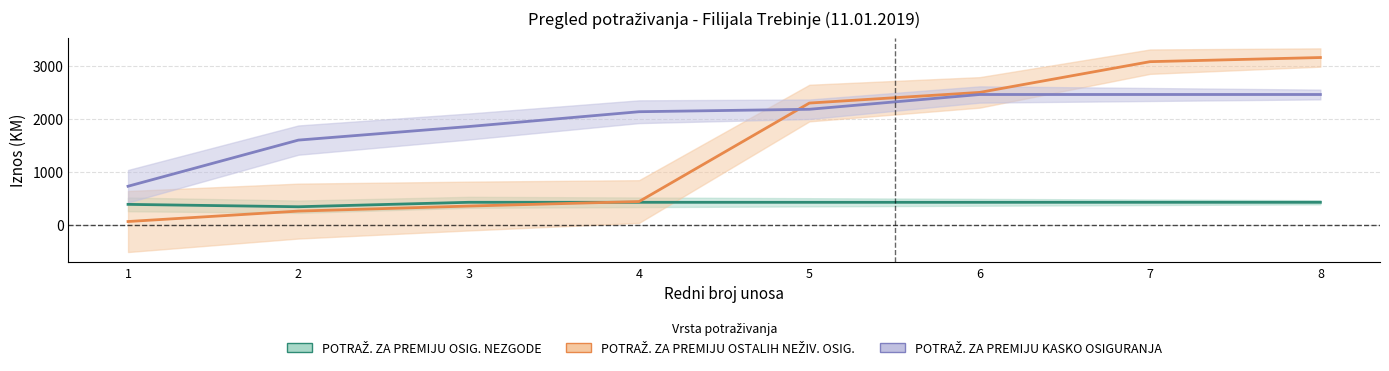

At how many categories does at least one series exceed 2745?

2